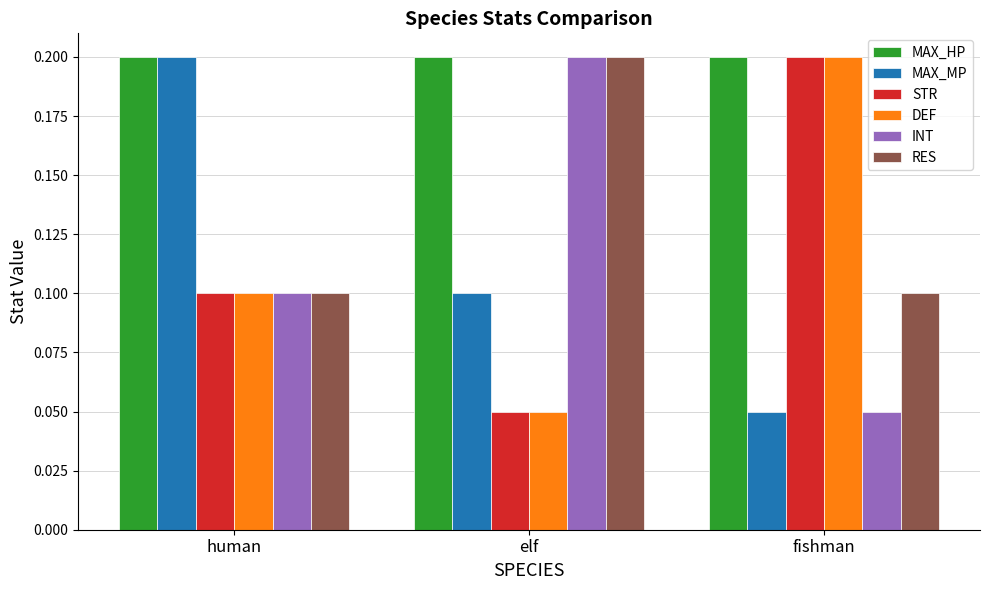

Count the DEF values in the range 0 to 1.

3